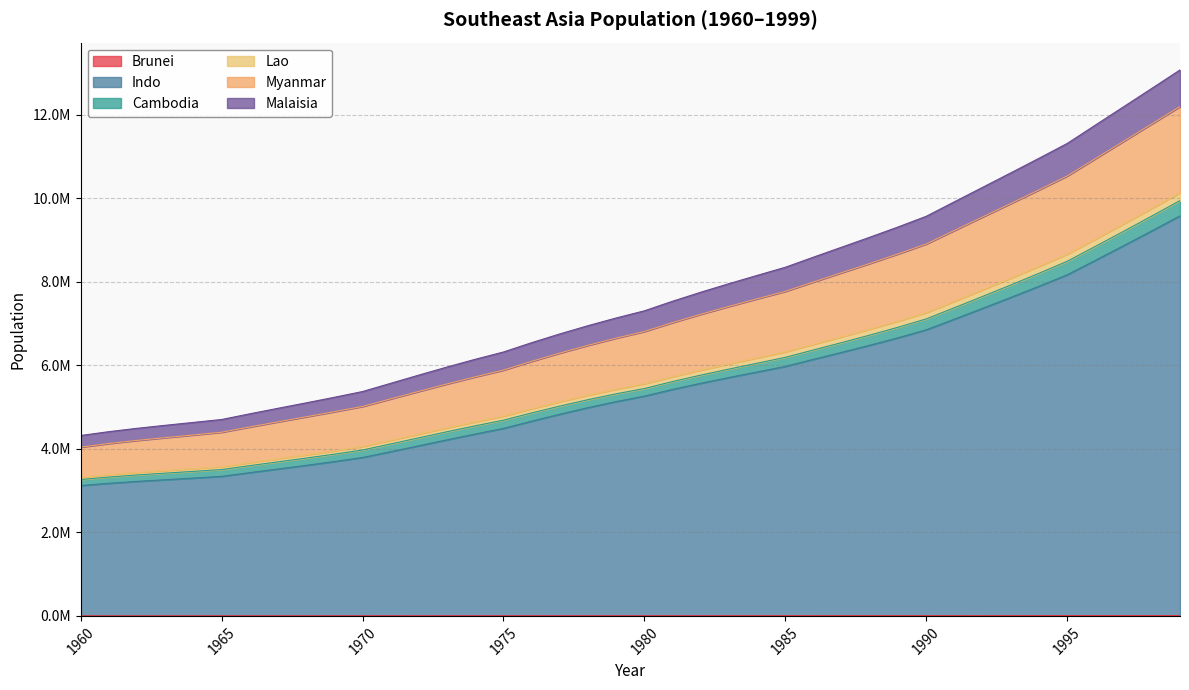

At which category is the sum across all series the highest?

1999